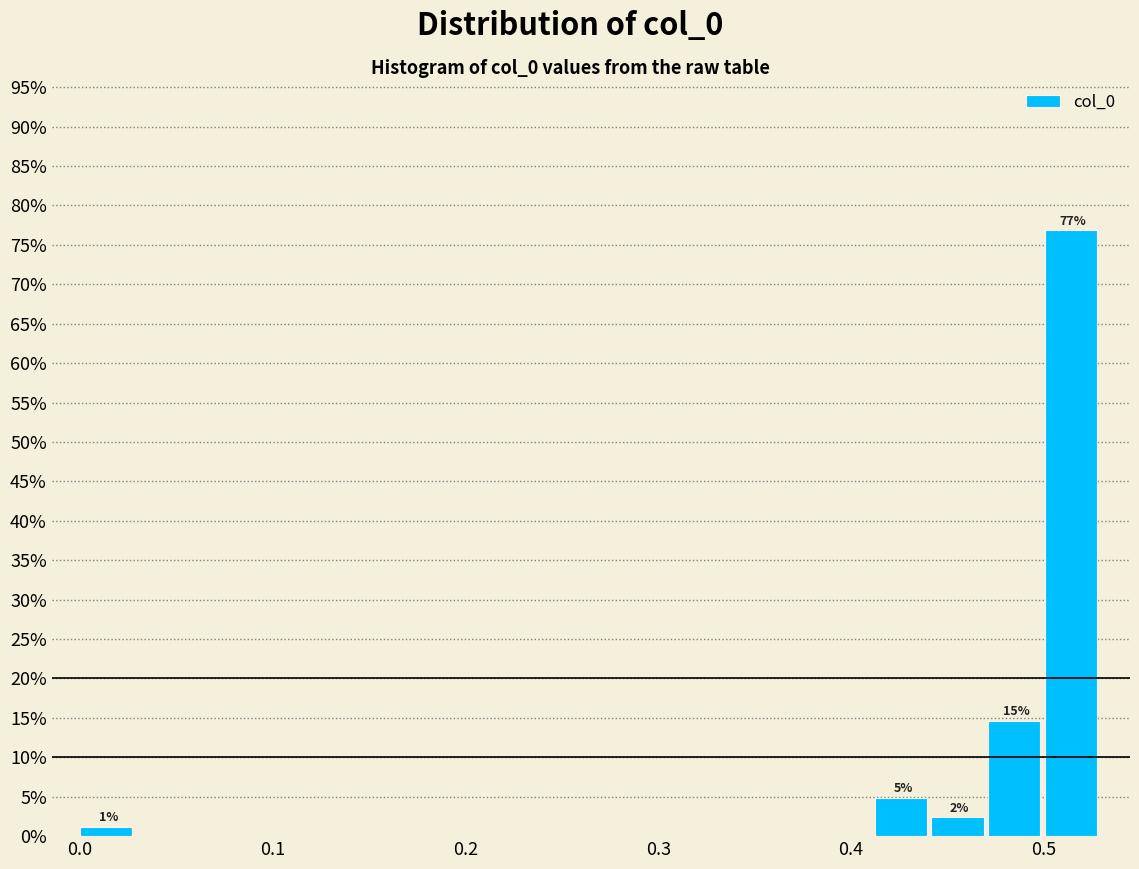

Around what value on the x-axis is the tallest bar? Give the approximate position of its centre, as read against the axis.

0.51